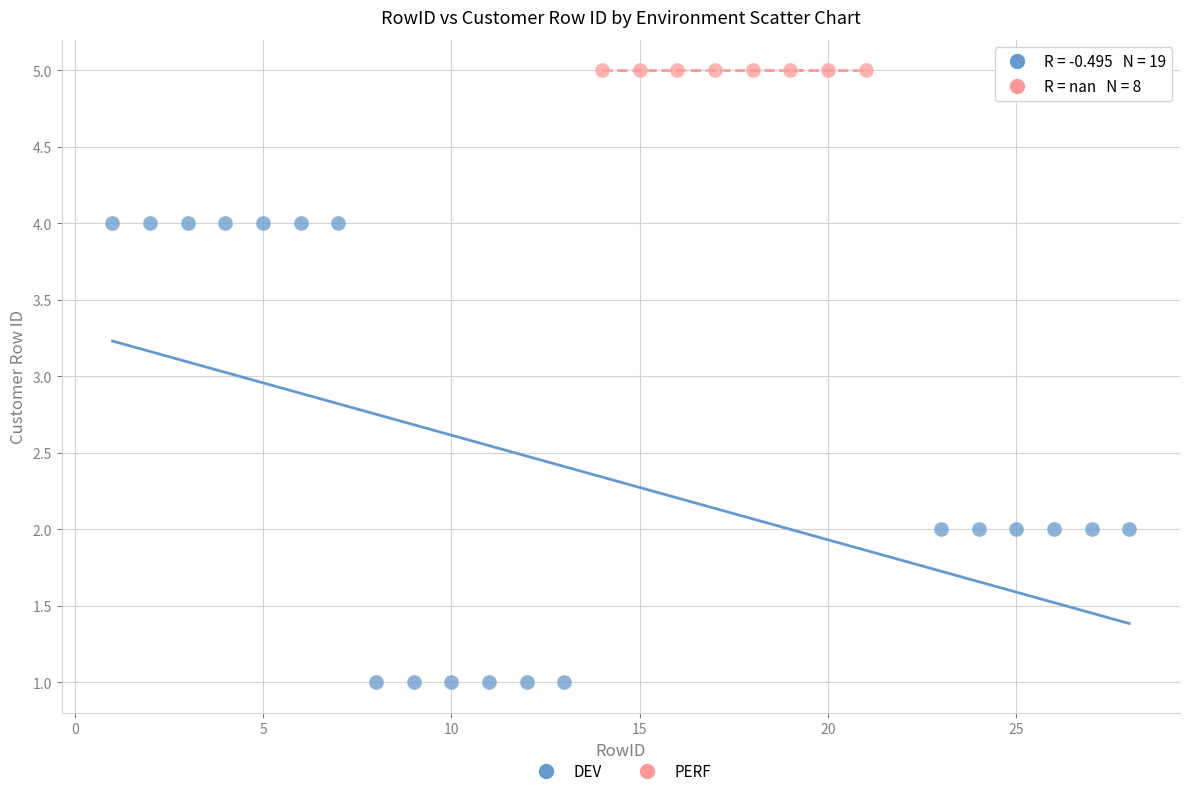

Which series contains the lowest Y value?

DEV